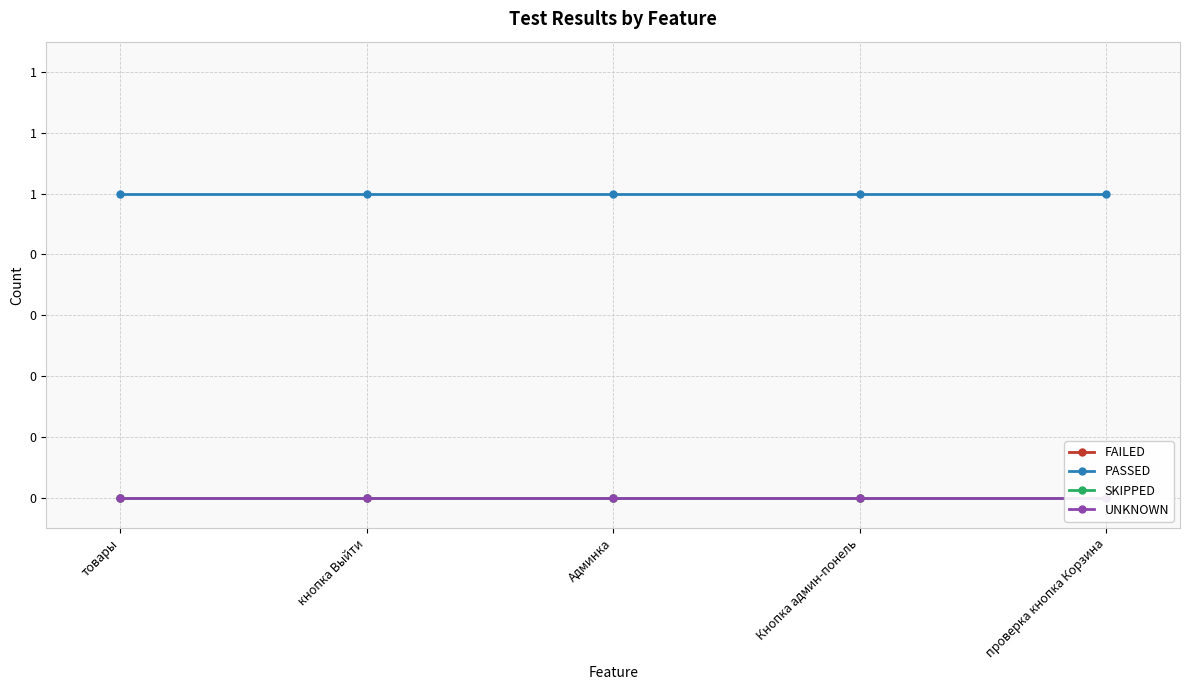

Rank the series by their maximum value, from highest to lowest.

PASSED, FAILED, SKIPPED, UNKNOWN